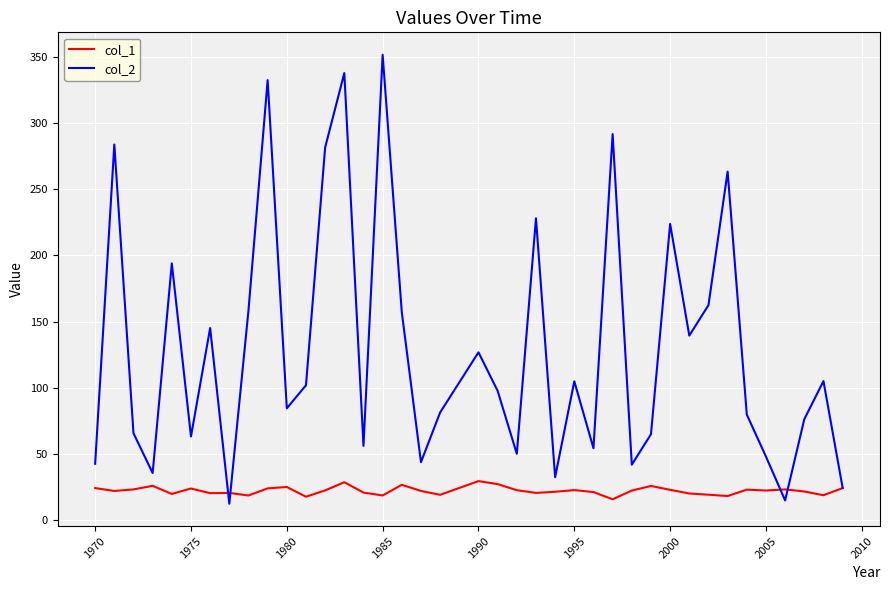

Which series has the largest total across all categories?

col_2